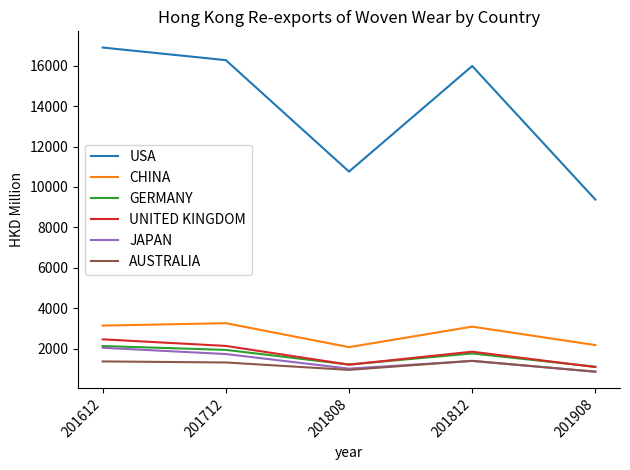

What is the difference between the second highest and second lowest values in the GERMANY series?

725.0